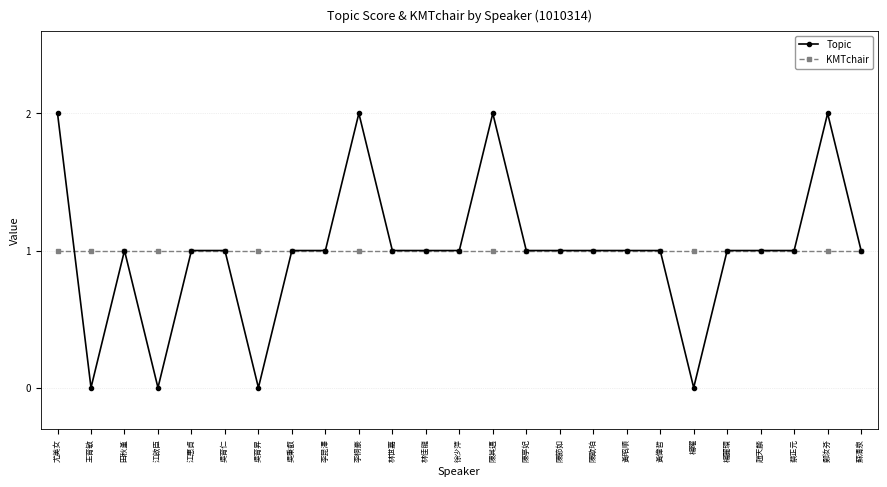

The value of KMTchair at 蘇清泉 is 2. True or false?

False